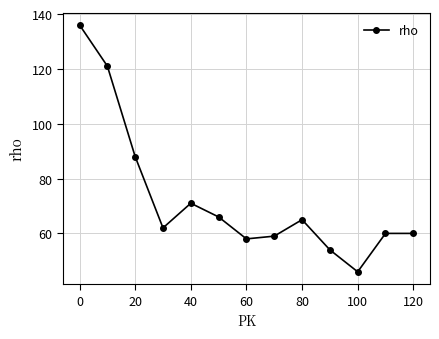

What is the value of the 12th point from the left?

60